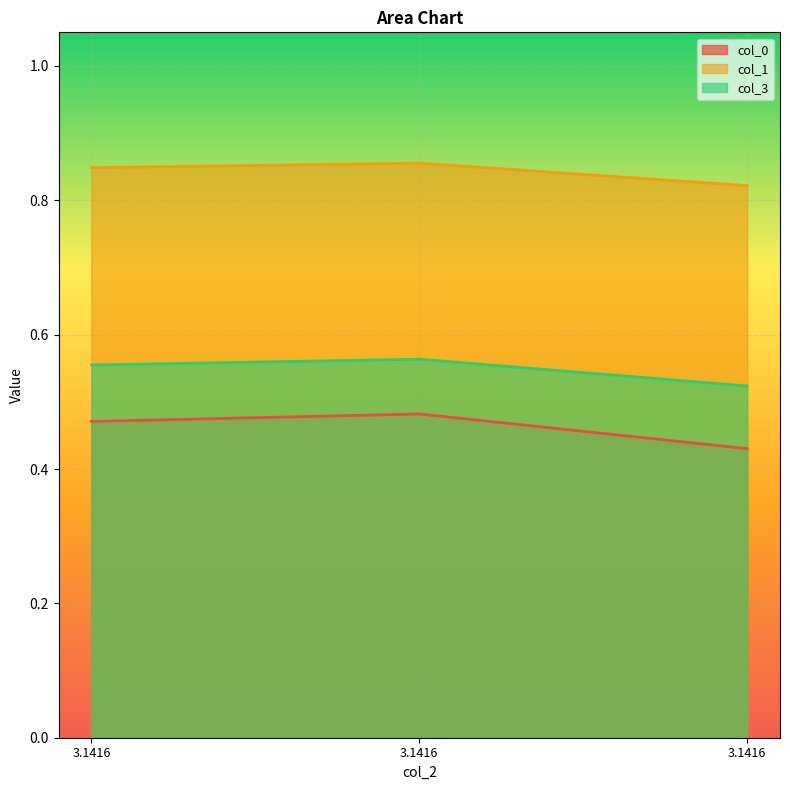

Which label corresponds to the largest value in the chart?

3.1416